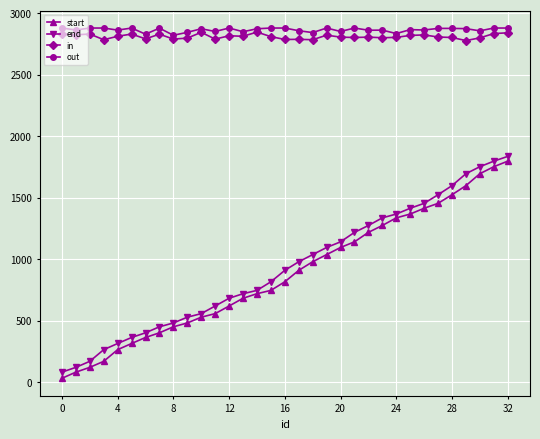

What is the average value of the end series?

931